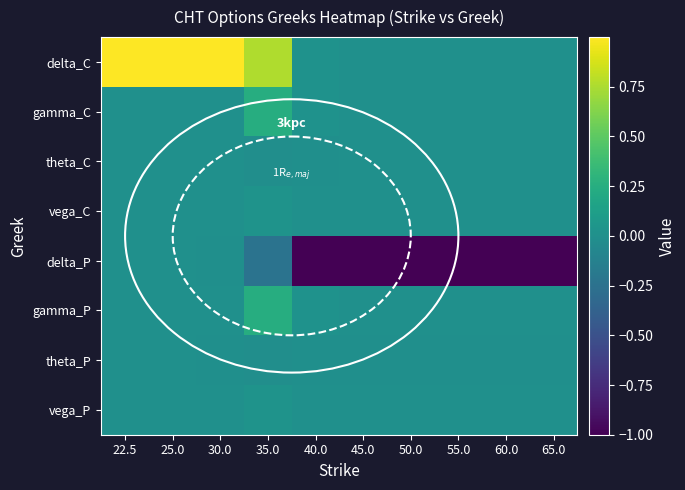

What is the difference between the highest and lowest values at 55.0?

1.0